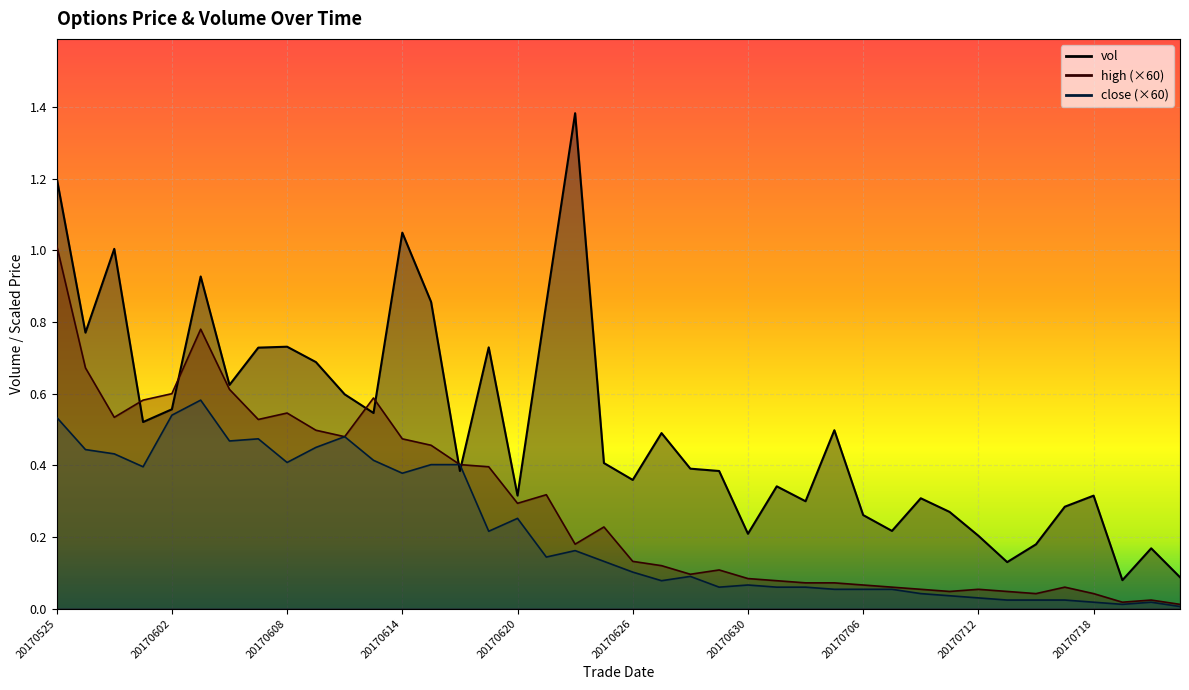

Does the chart display data point markers on the line(s)?

No